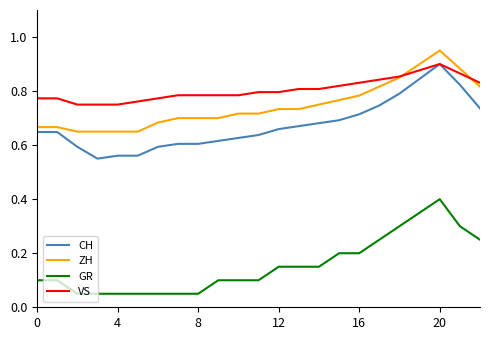

How many lines are shown in the chart?

4